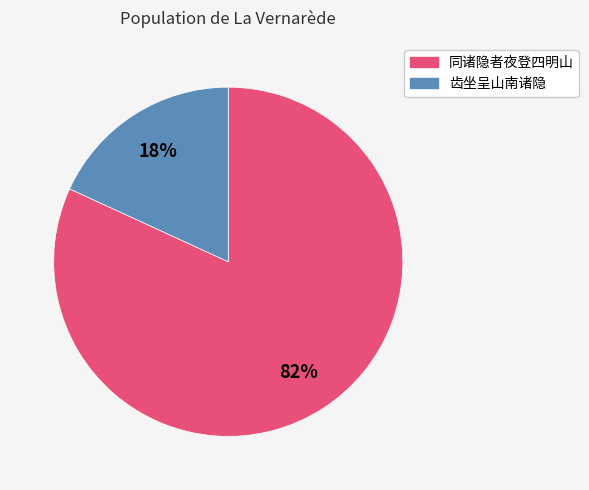

Is there any slice that represents more than half of the pie?

Yes